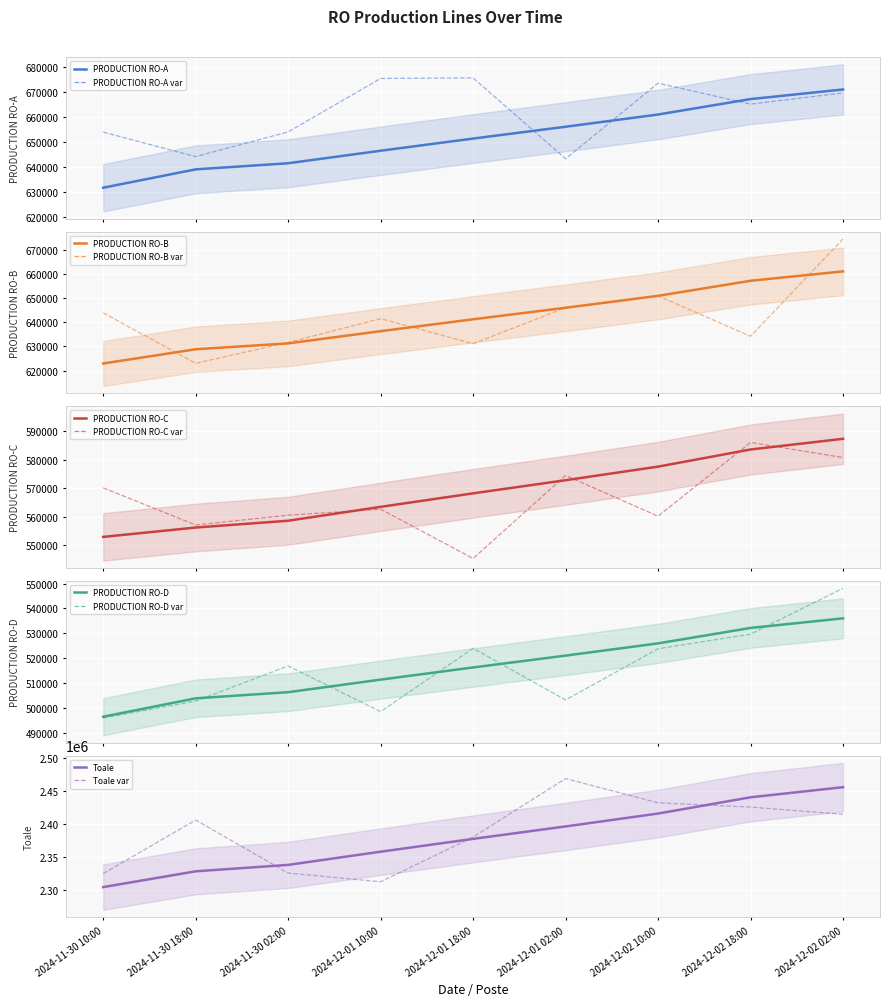

What is the total value across all series at 2024-11-30 02:00?

4675378.0